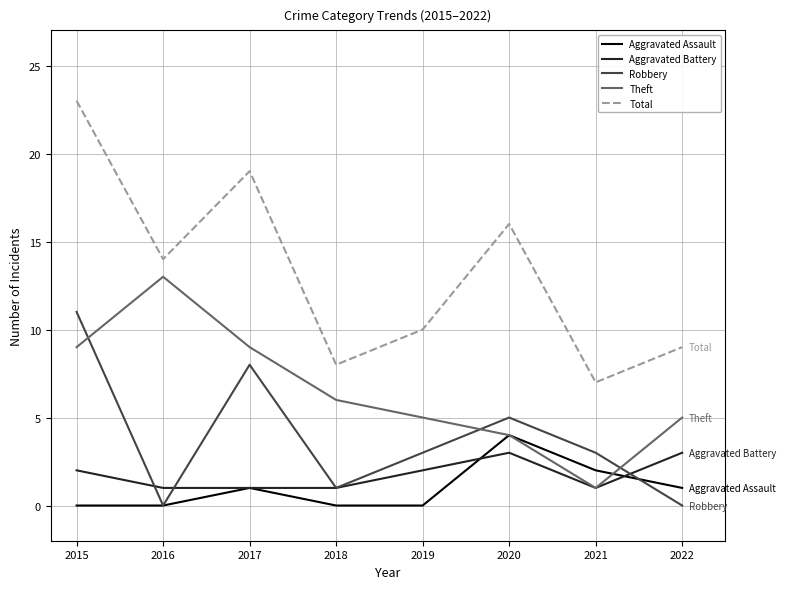

Reading left to right, list all the values displayed in this chart.

Aggravated Assault: 0	0	1	0	0	4	2	1
Aggravated Battery: 2	1	1	1	2	3	1	3
Robbery: 11	0	8	1	3	5	3	0
Theft: 9	13	9	6	5	4	1	5
Total: 23	14	19	8	10	16	7	9